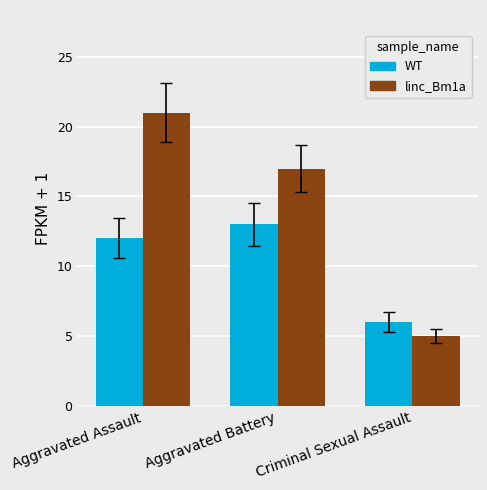

Count the linc_Bm1a values in the range 5 to 21.

3